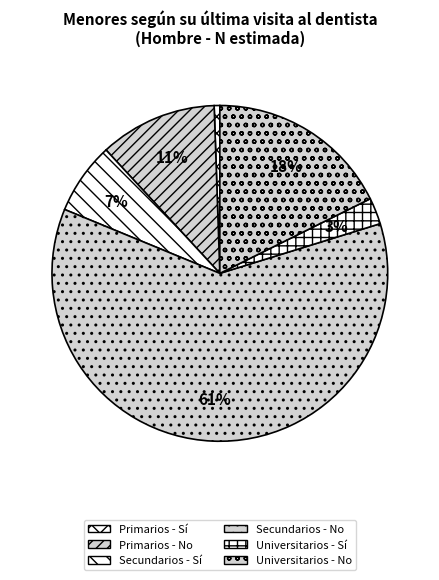

How many slices are in this pie chart?

6